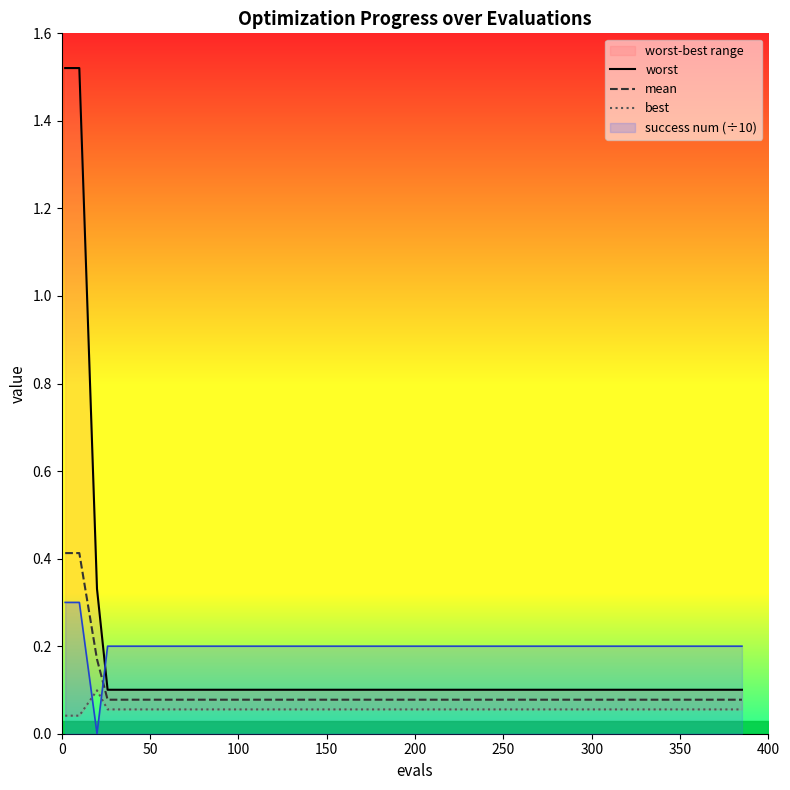

True or false: success num (÷10) has a value of 0.1 at 50.

False